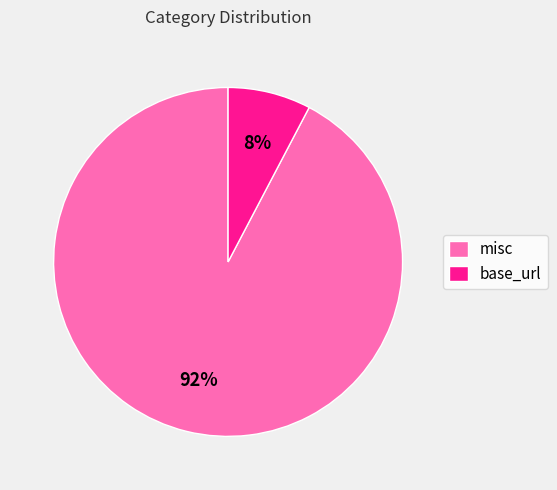

How many segments does this pie chart have?

2